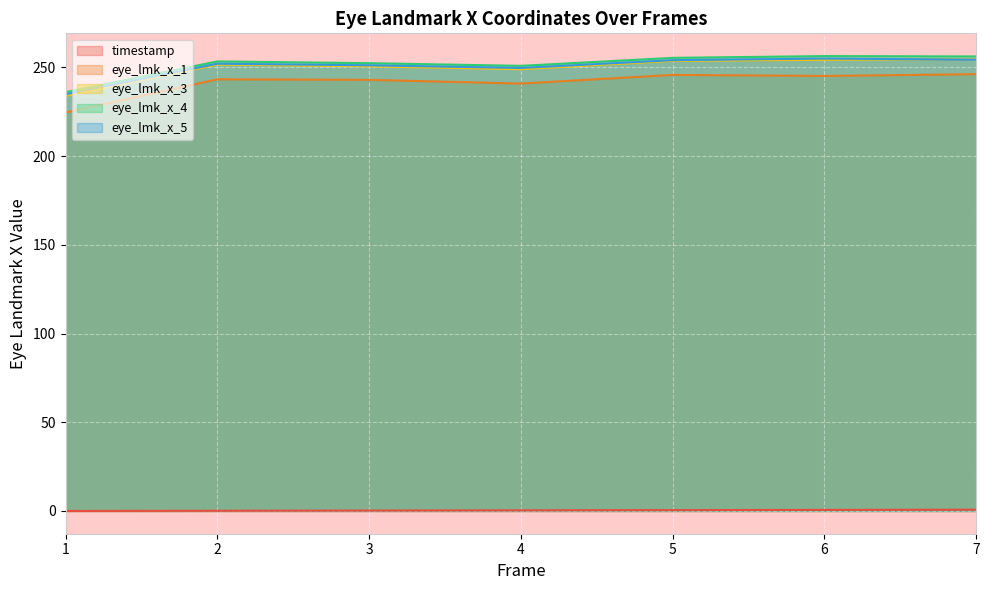

What value does the timestamp series have at 6?

0.6